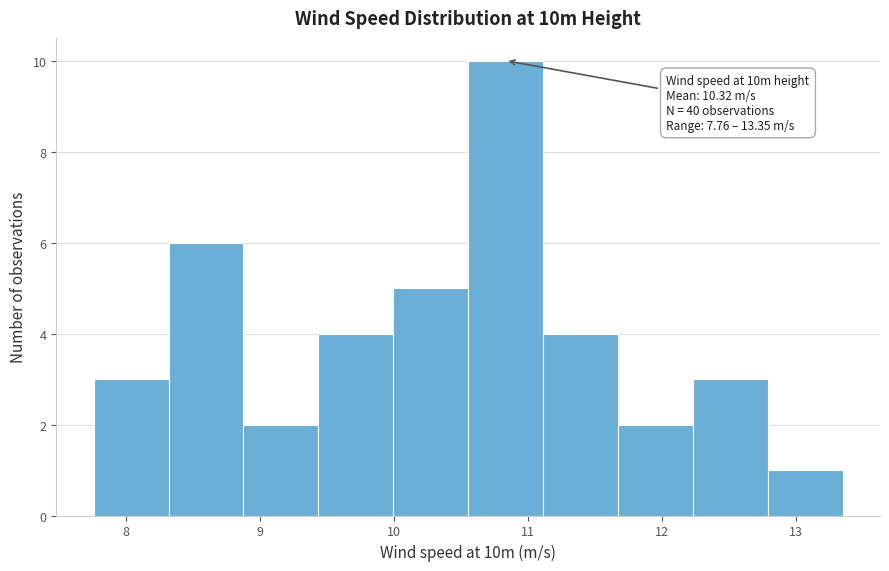

Over which range of the x-axis is the bar tallest?

10.6 to 11.1